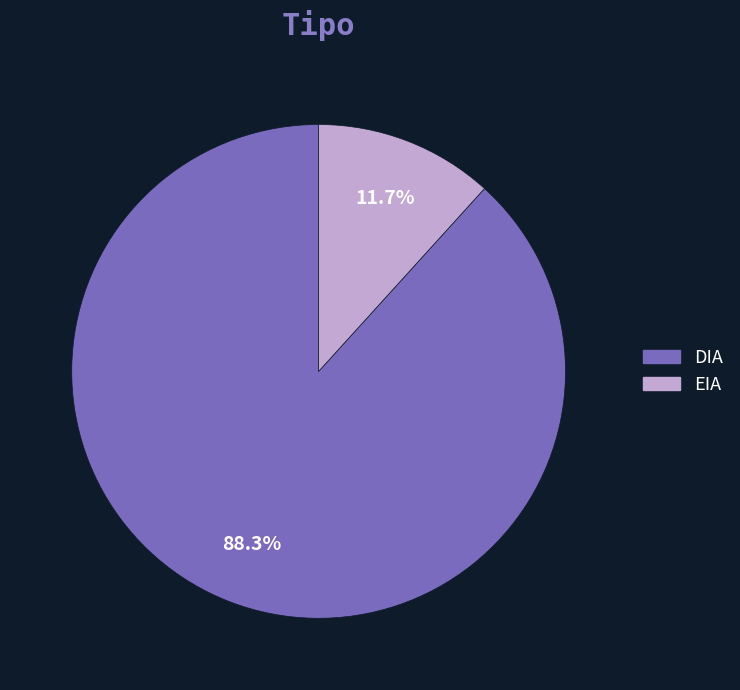

The EIA slice represents 12% of the pie. True or false?

True